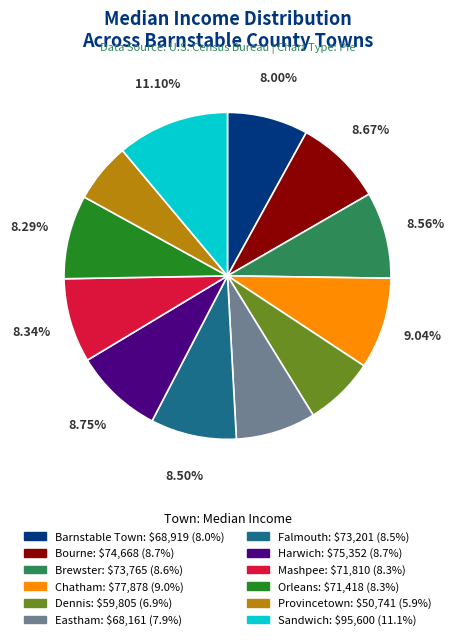

To the nearest percent, what percentage of the pie is Bourne?

9%